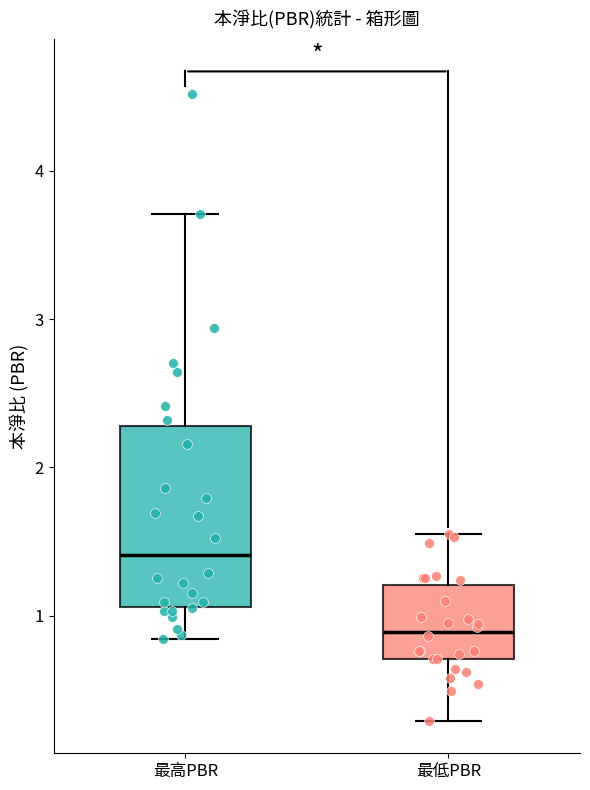

Reading left to right, transcribe this box plot: for each box, give where its median line is, the range the box spans, and where its two whiskers end, as read against the y-axis. The values are not printed on the chart, so give them approximately, as read against the axis.

最高PBR: median 1.4, box 1.1 to 2.3, whiskers 0.8 to 3.7
最低PBR: median 0.9, box 0.7 to 1.2, whiskers 0.3 to 1.6